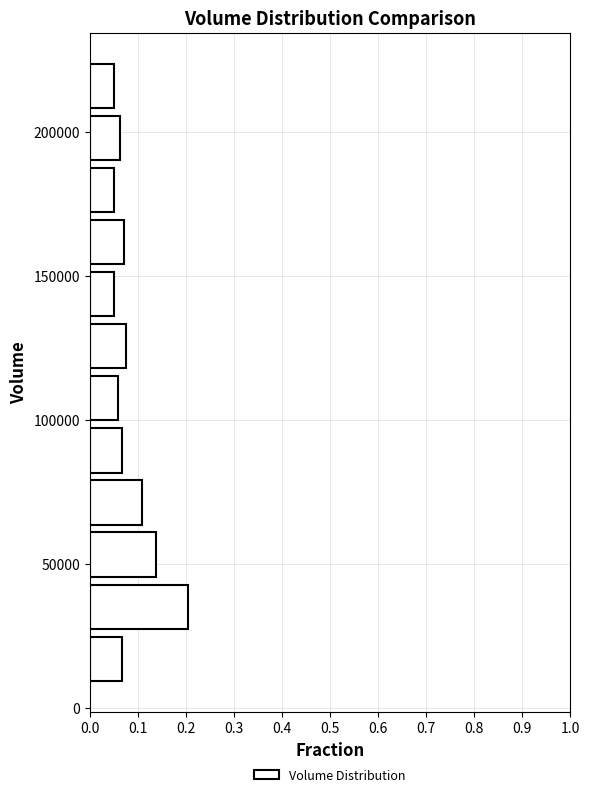

Read against the y-axis, roughly where is the centre of the longest bar?

35000